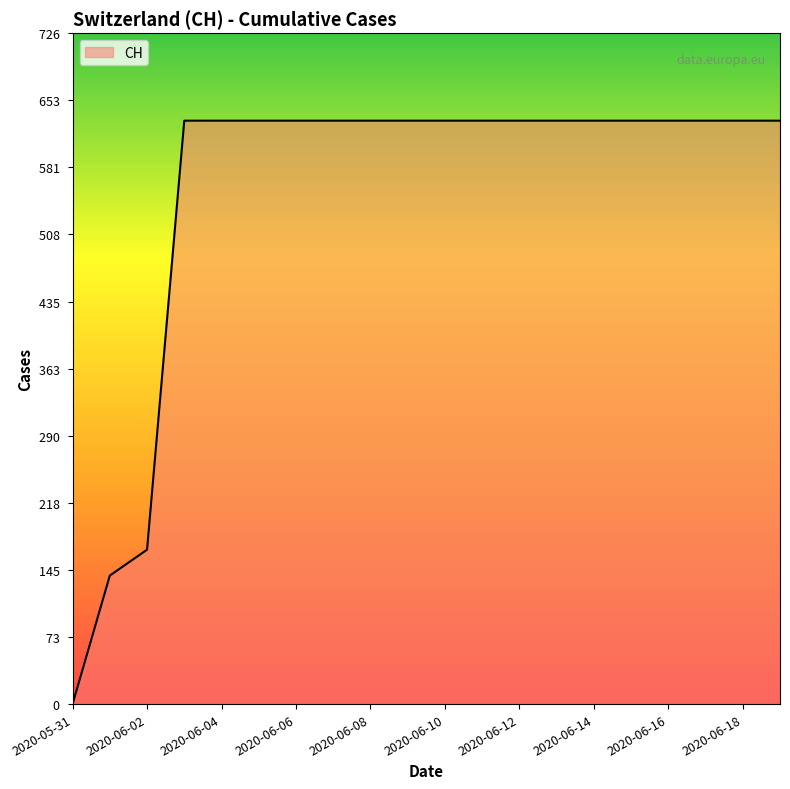

What is the maximum value shown in the chart?

631